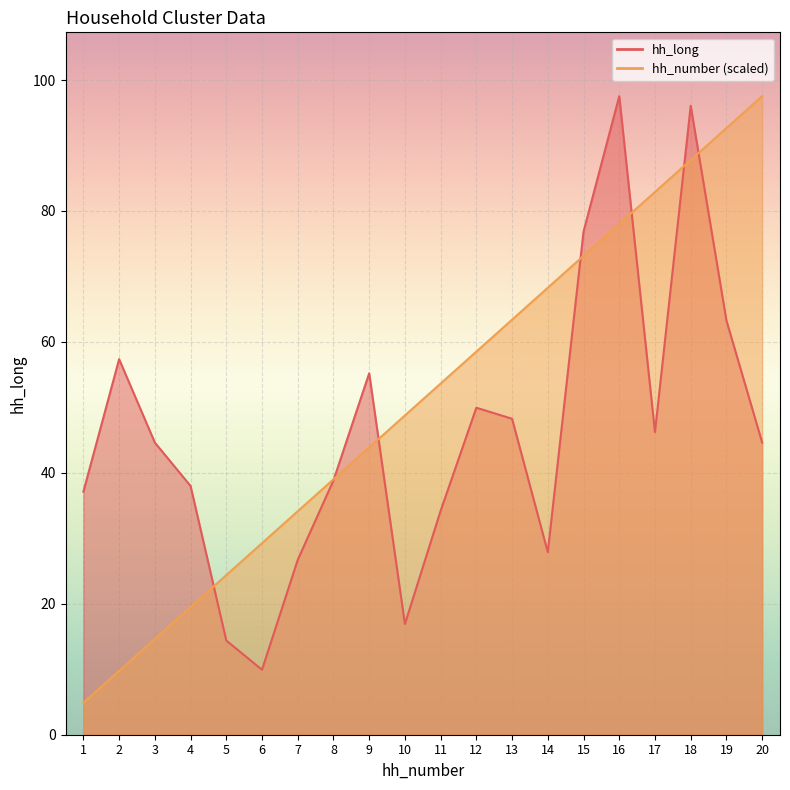

Which series has the largest range (max minus min)?

hh_number